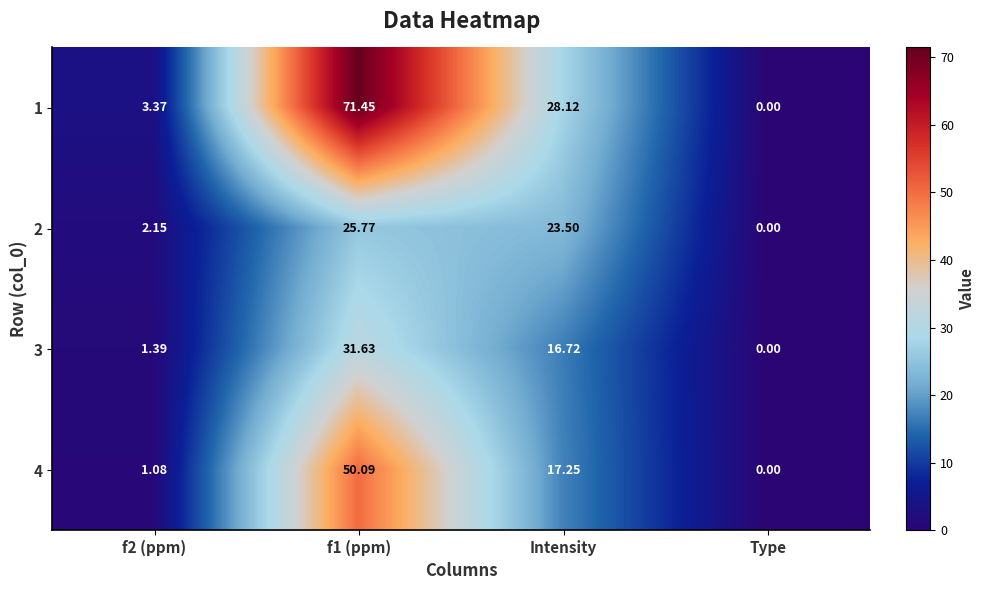

At which label does 4 reach its minimum?

Type